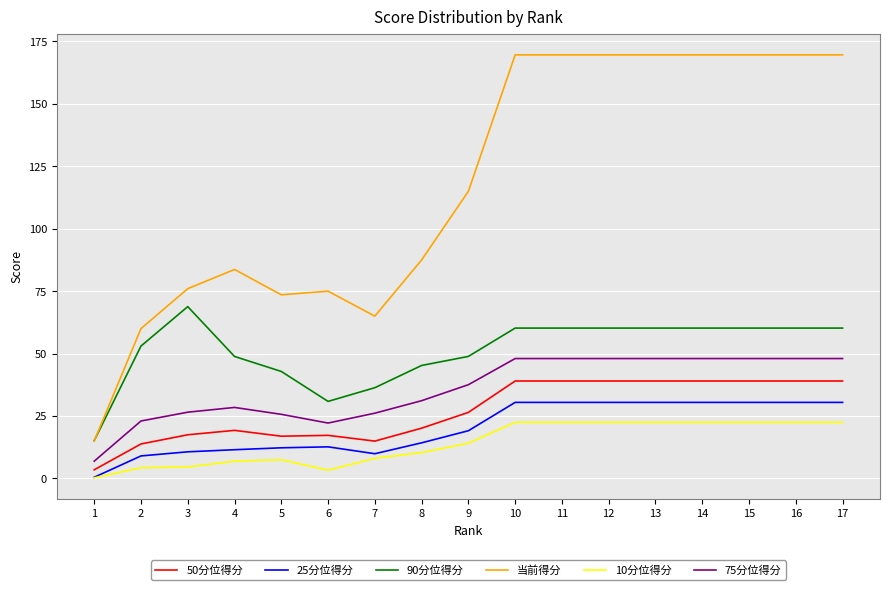

At which category does 当前得分 reach its first local peak?

4